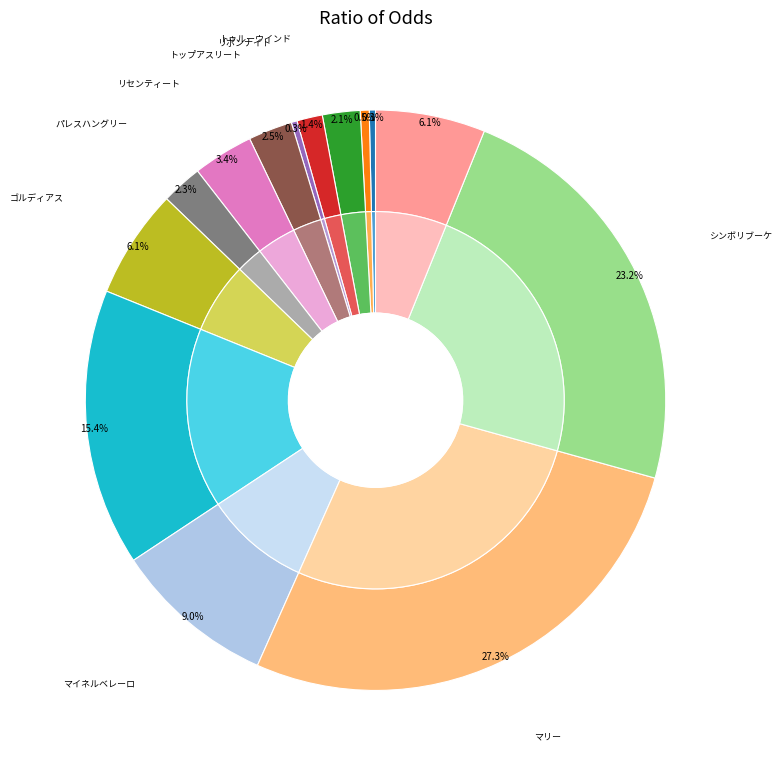

What is the change in value from モルゲンロート to リセンティート?

+24.8